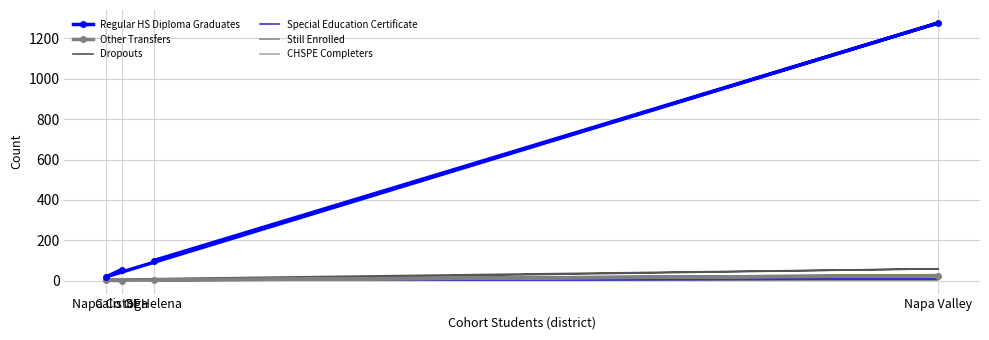

Which category has the lowest value in the Other Transfers series?

Calistoga